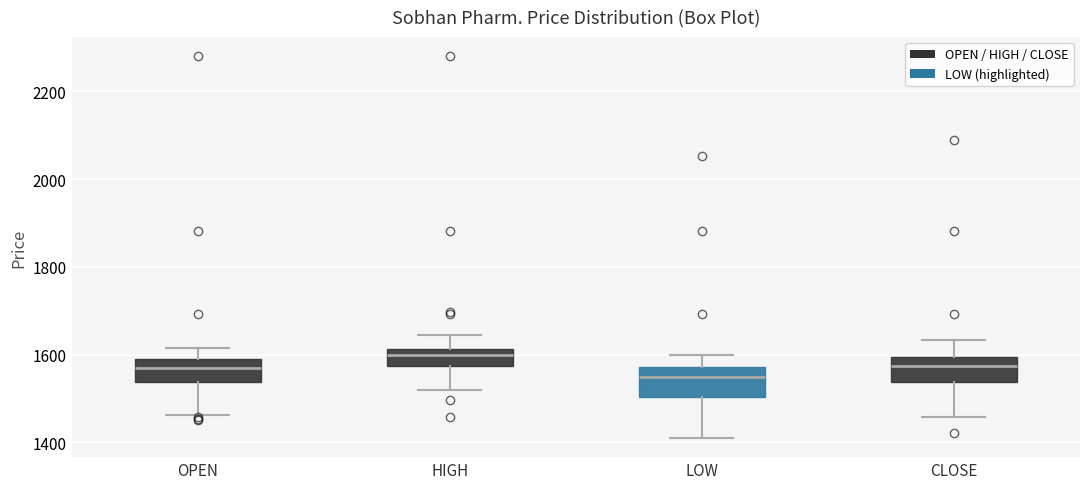

Reading left to right, transcribe this box plot: for each box, give where its median line is, the range the box spans, and where its two whiskers end, as read against the y-axis. The values are not printed on the chart, so give them approximately, as read against the axis.

OPEN: median 1580, box 1540 to 1600, whiskers 1460 to 1620
HIGH: median 1600, box 1580 to 1620, whiskers 1520 to 1640
LOW: median 1560, box 1500 to 1580, whiskers 1420 to 1600
CLOSE: median 1580, box 1540 to 1600, whiskers 1460 to 1640